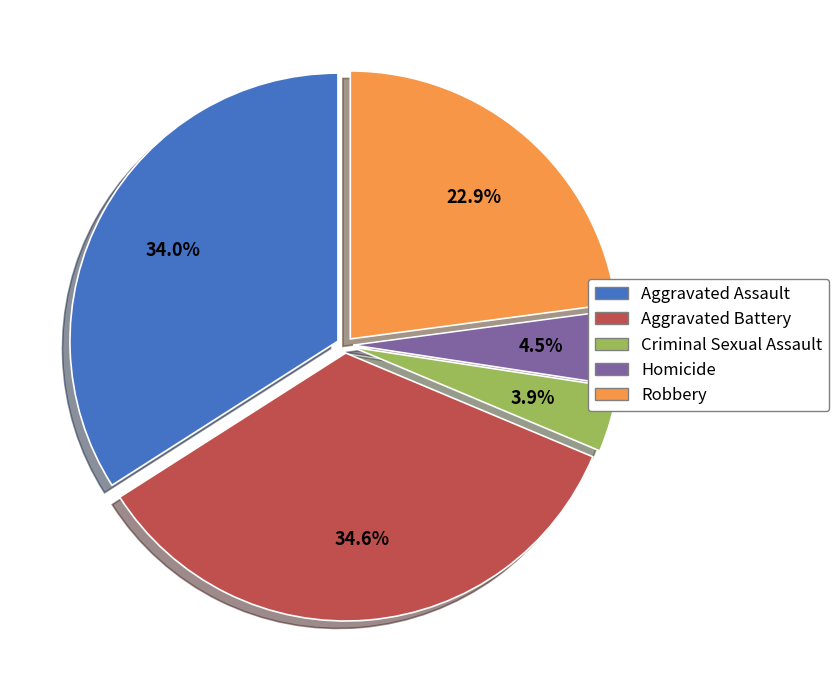

Count the number of slices in the pie.

5